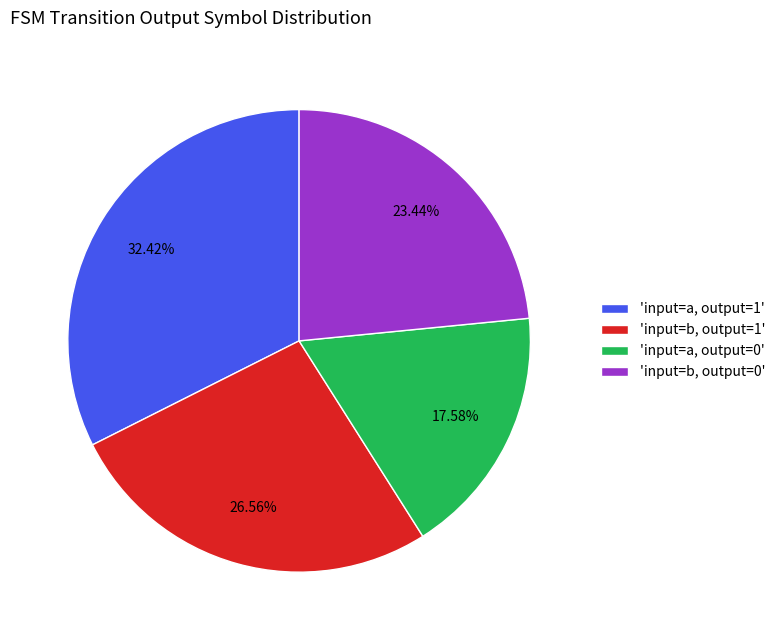

Does 'input=a, output=1' account for over 50% of the chart?

No